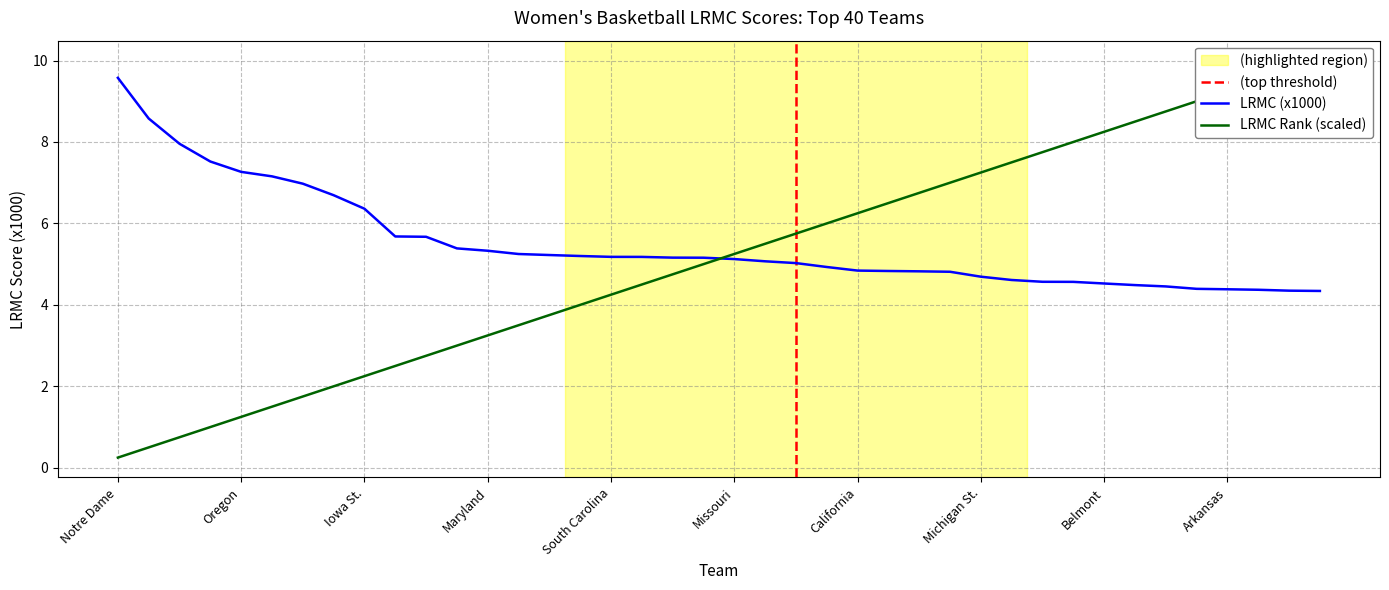

How many data points in LRMC Rank are above 5?

20